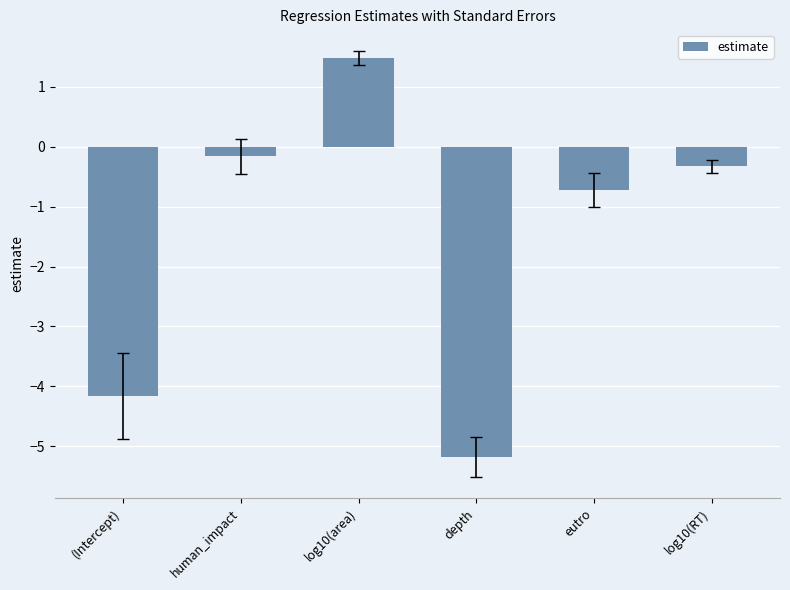

Where is the data nearest to the value -1?

eutro